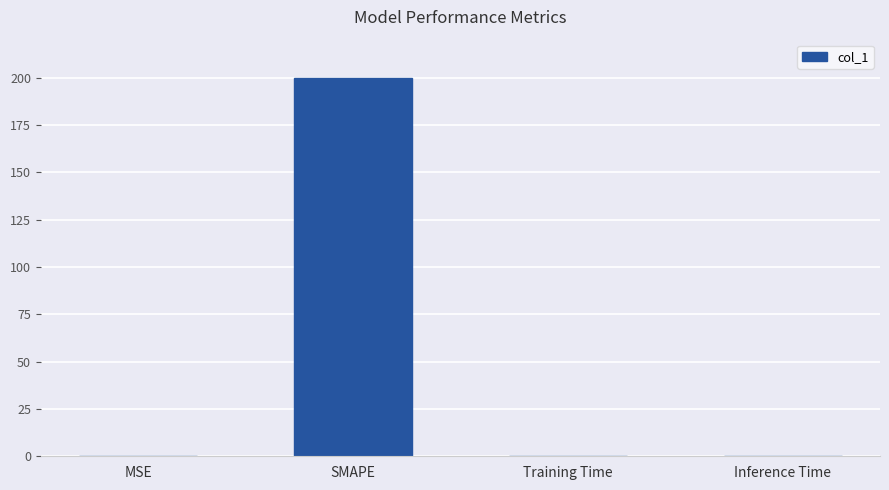

Between SMAPE and MSE, which is larger?

SMAPE